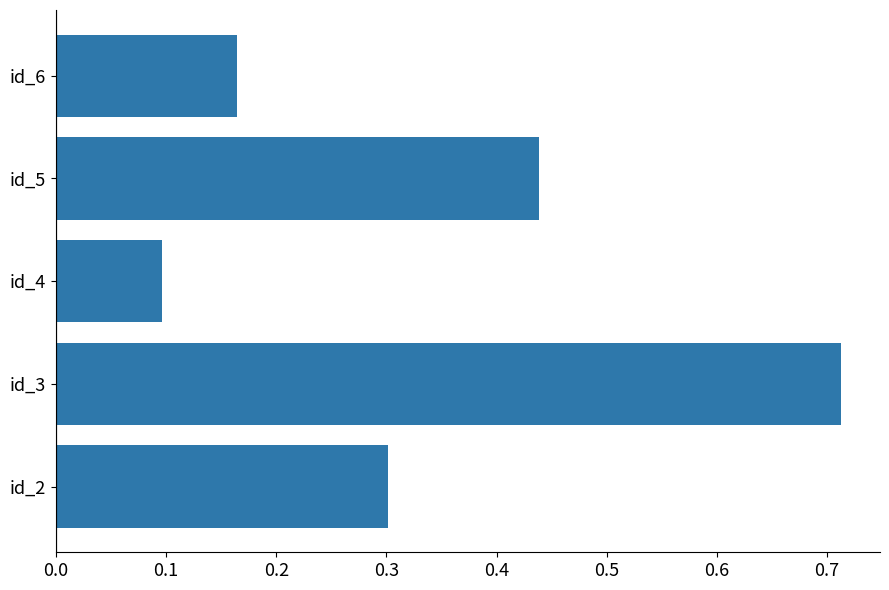

Between id_6 and id_3, which is larger?

id_3